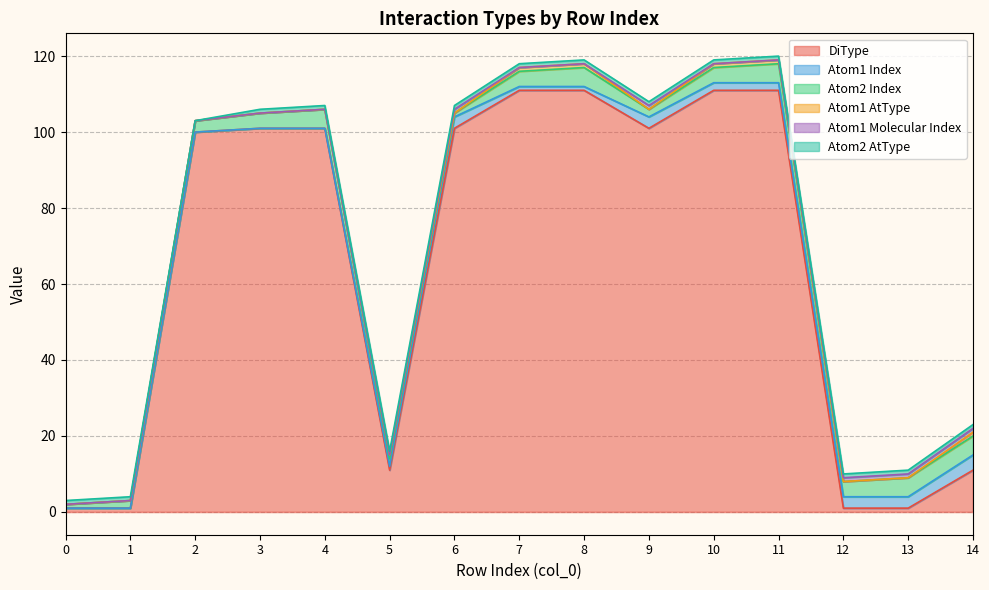

Which series has the widest spread of values?

DiType